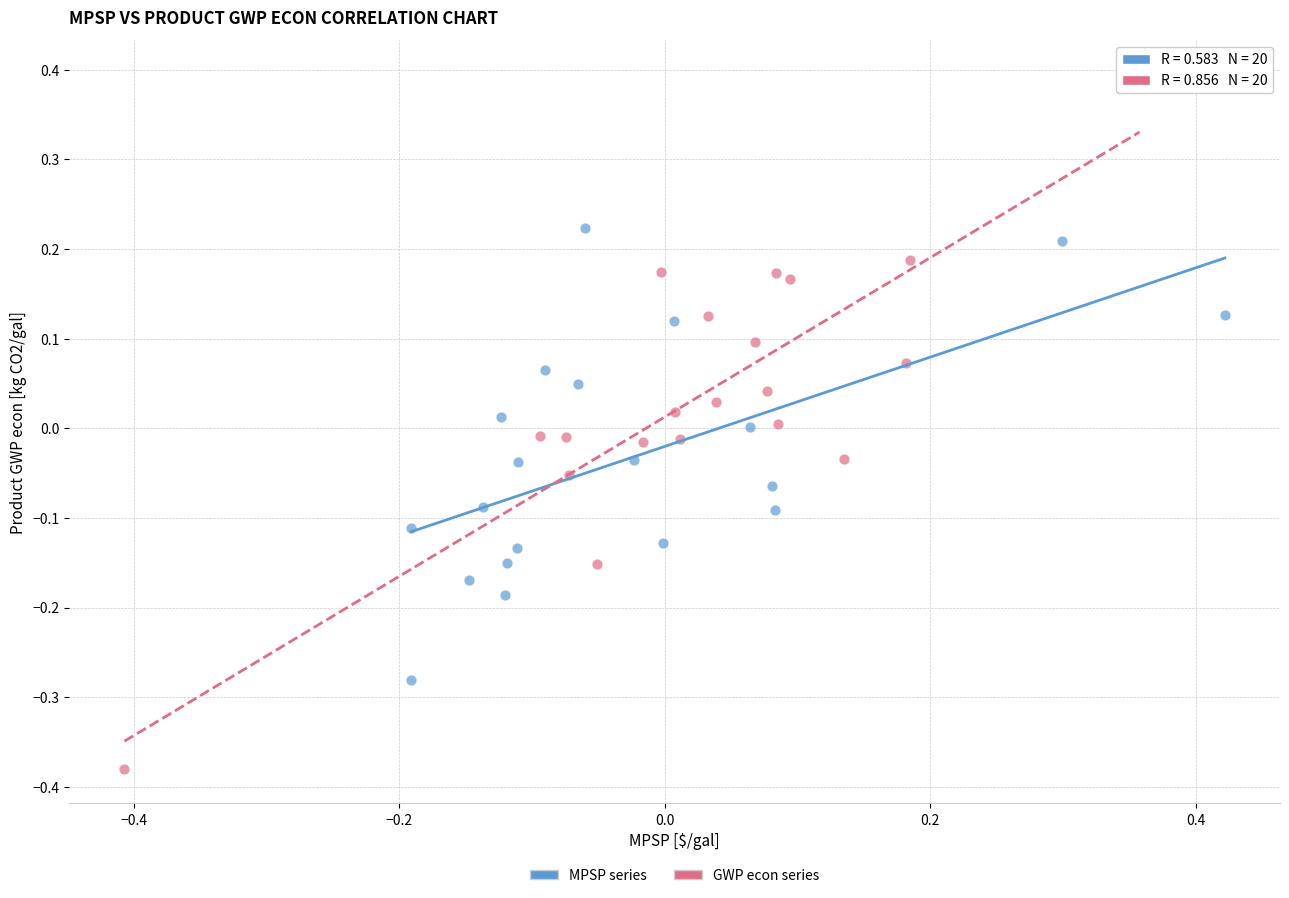

Which series contains the highest Y value?

GWP econ series